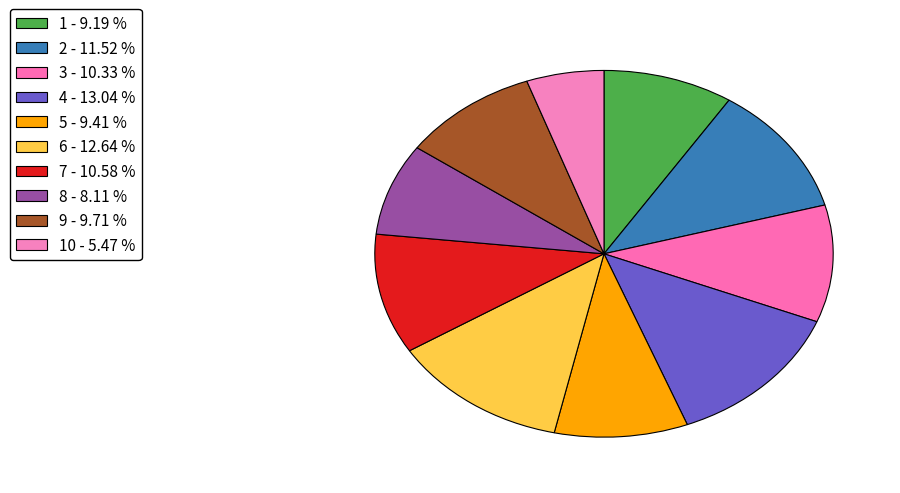

How many segments does this pie chart have?

10